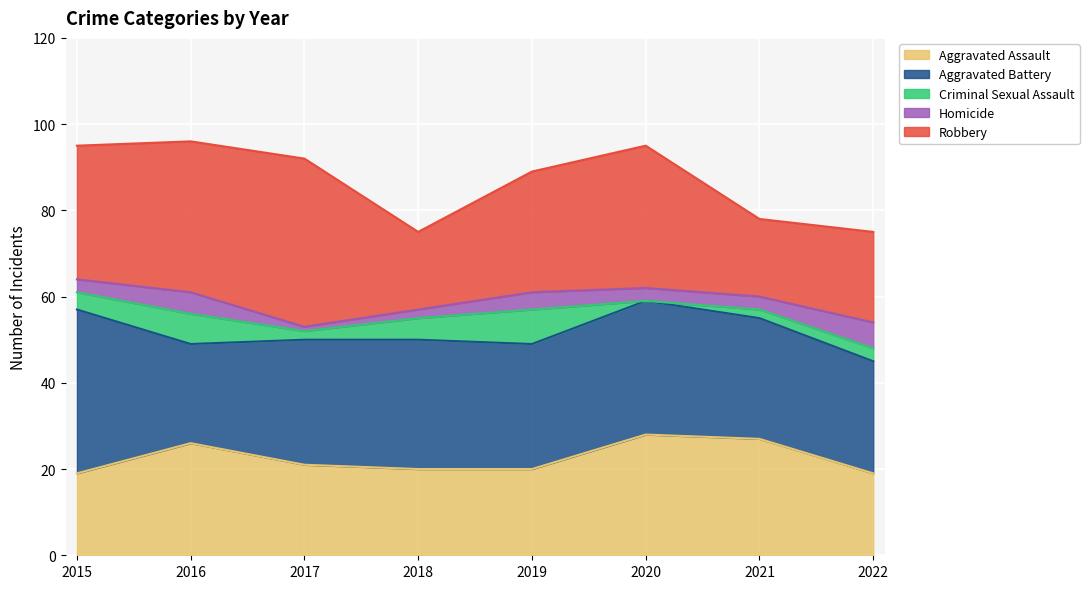

What is the difference between the Robbery values at 2020 and 2015?

2